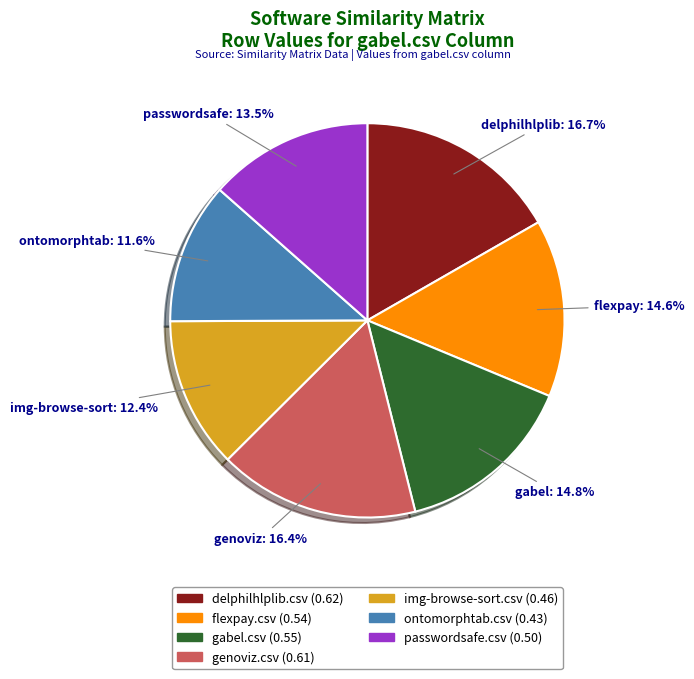

What is the smallest slice in the pie chart?

ontomorphtab.csv